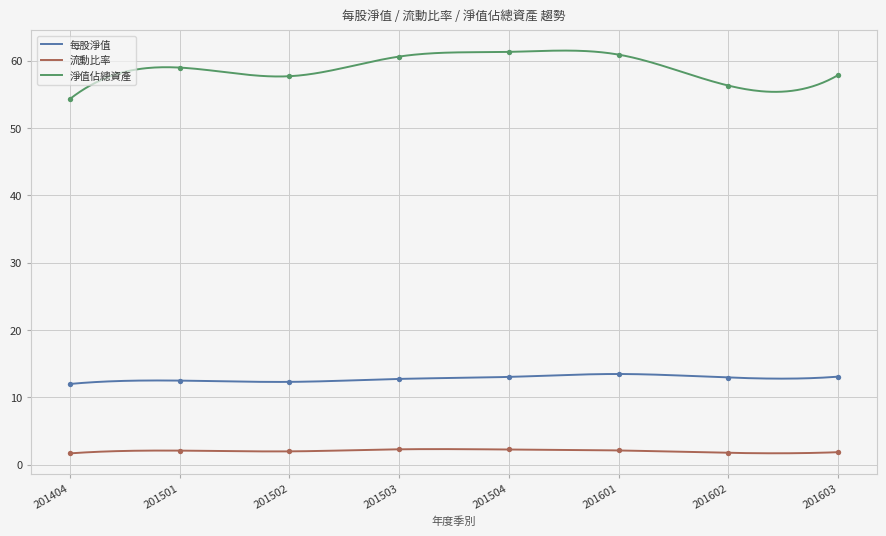

Which series reaches the maximum Y coordinate?

淨值佔總資產